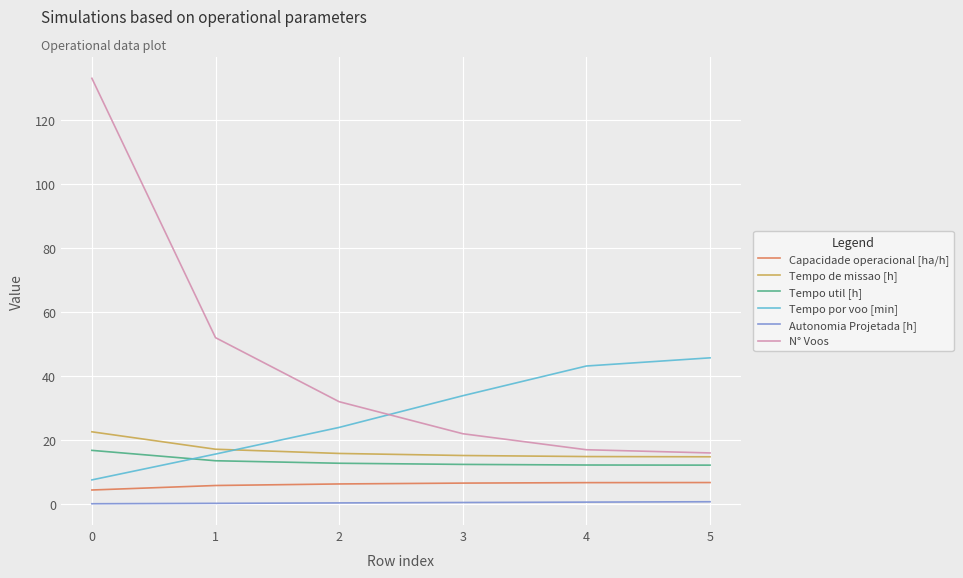

Between 0 and 1, which series saw the biggest shift?

N° Voos